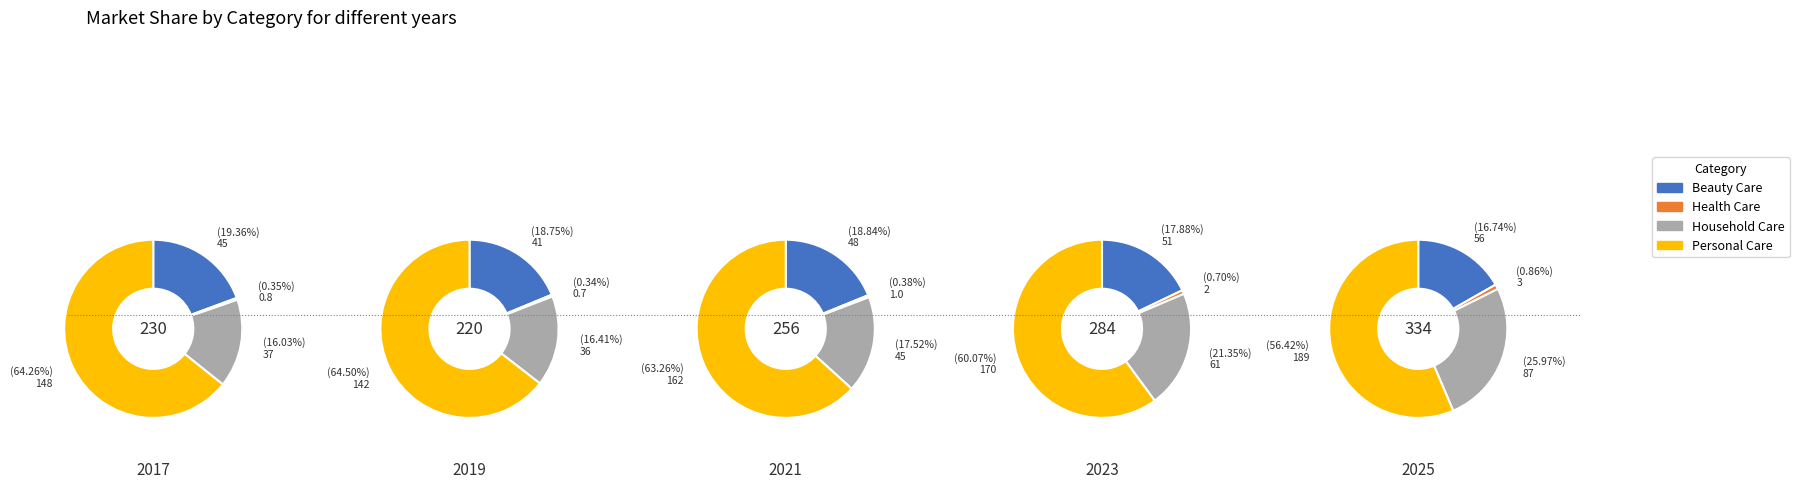

Is it true that Health Care is 11% of the pie?

False